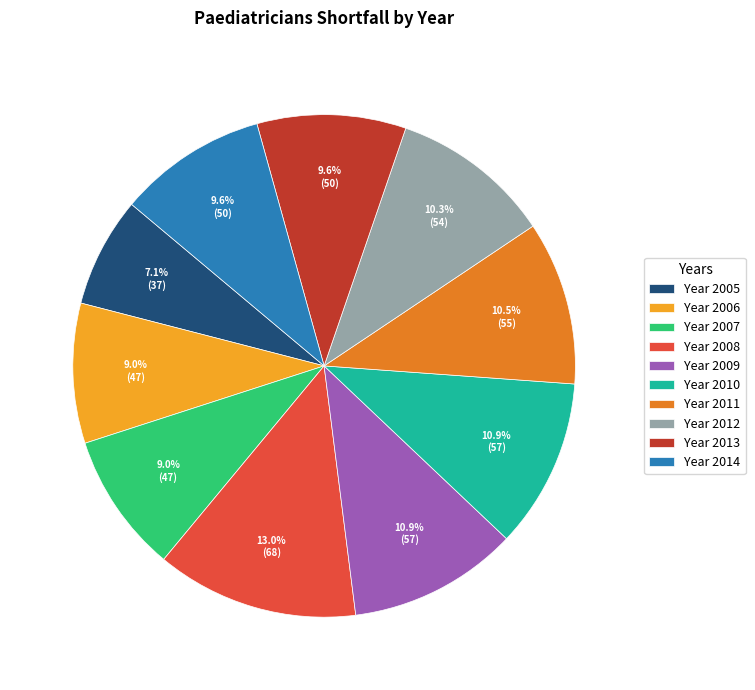

Do Year 2011 and Year 2010 together represent more than half of the pie?

No